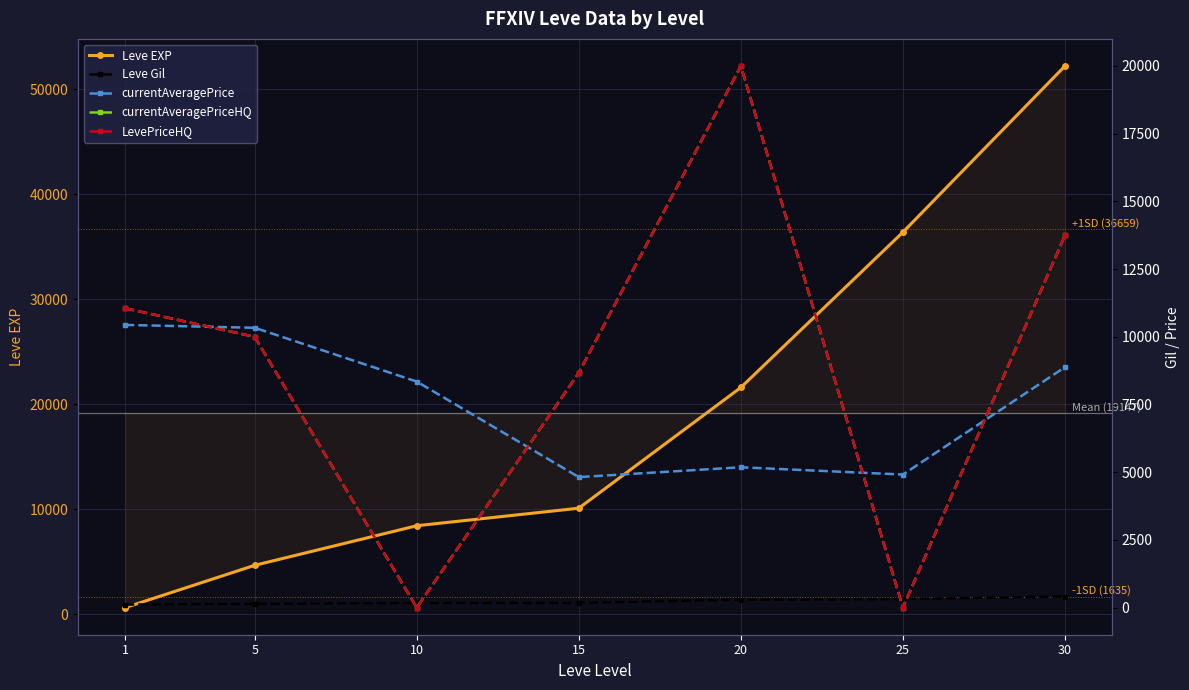

What is the sum of all currentAveragePrice values?

52914